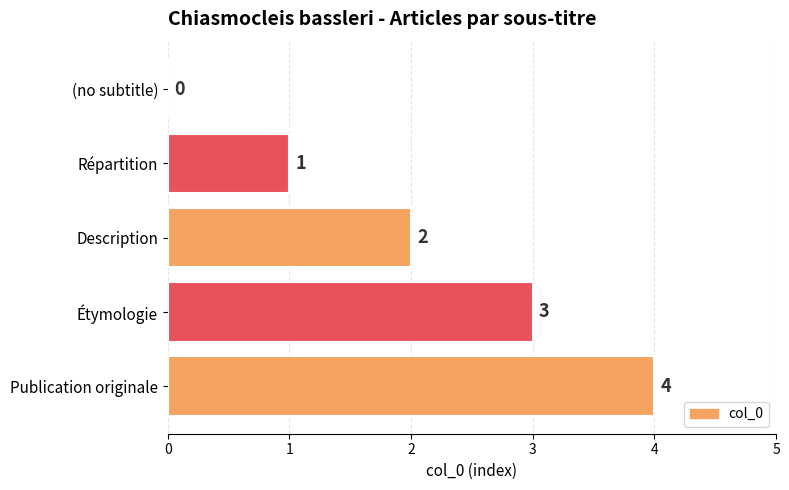

Is it true that the value at Publication originale is 4?

True